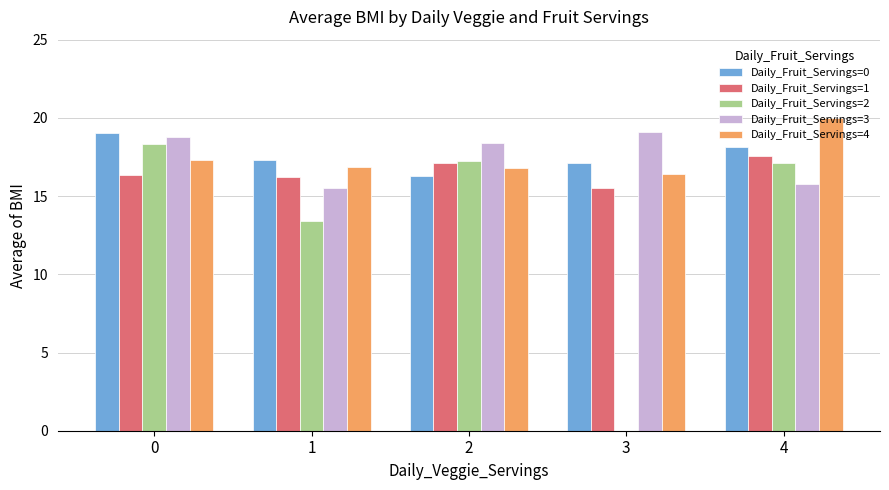

What is the difference between the highest and lowest values at 4?

4.3